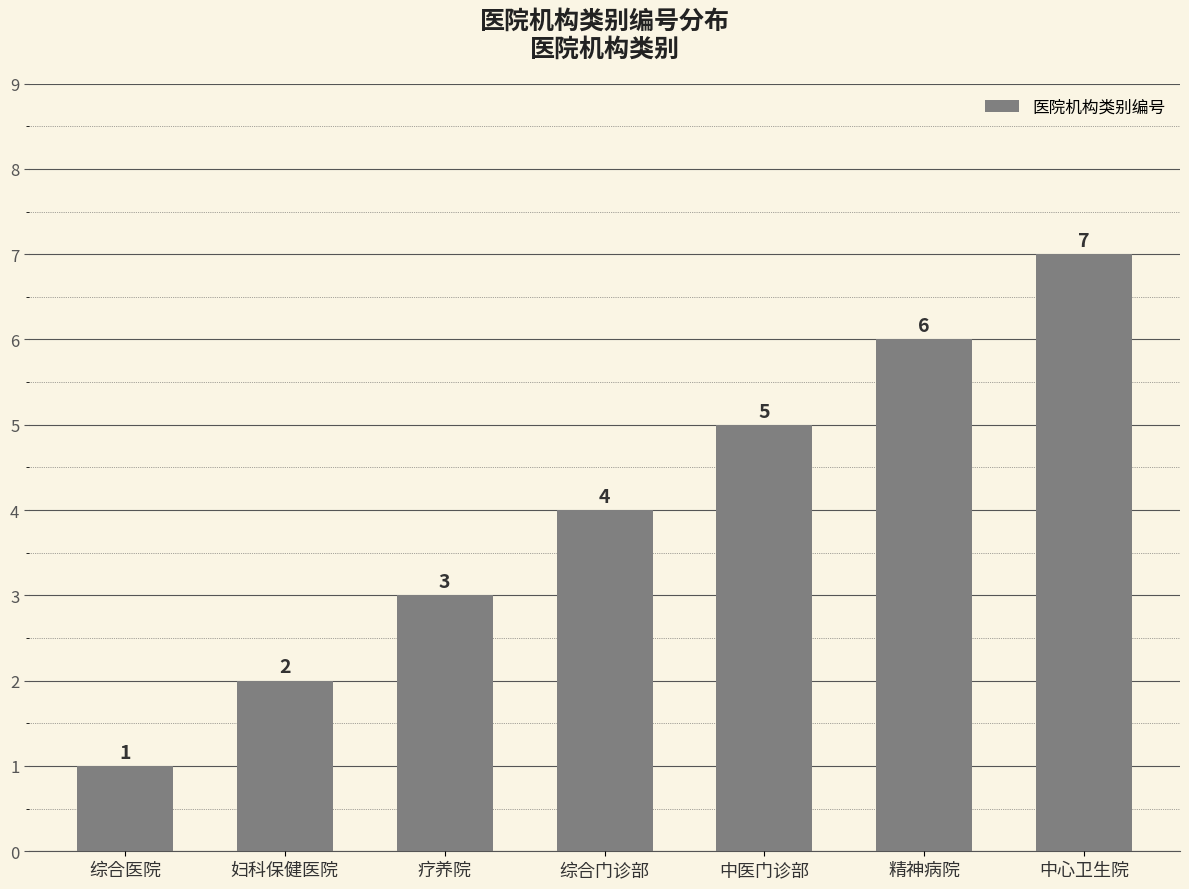

Rank the categories by value from highest to lowest.

中心卫生院, 精神病院, 中医门诊部, 综合门诊部, 疗养院, 妇科保健医院, 综合医院